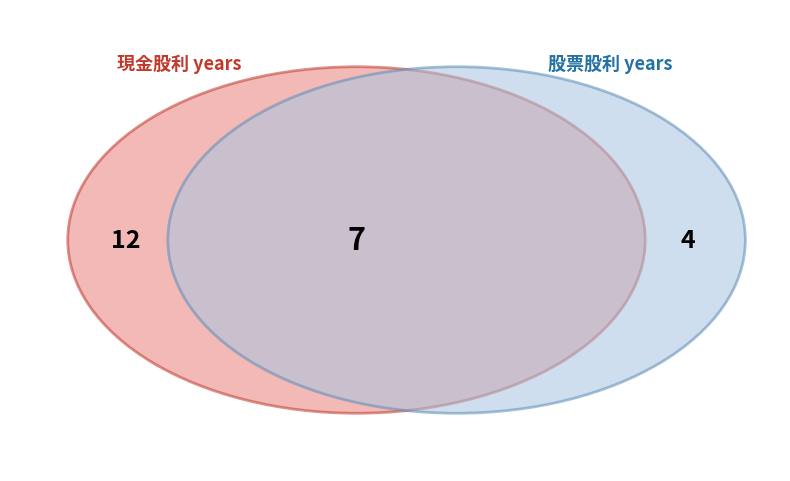

Is it true that 1993 is 14% of the pie?

False